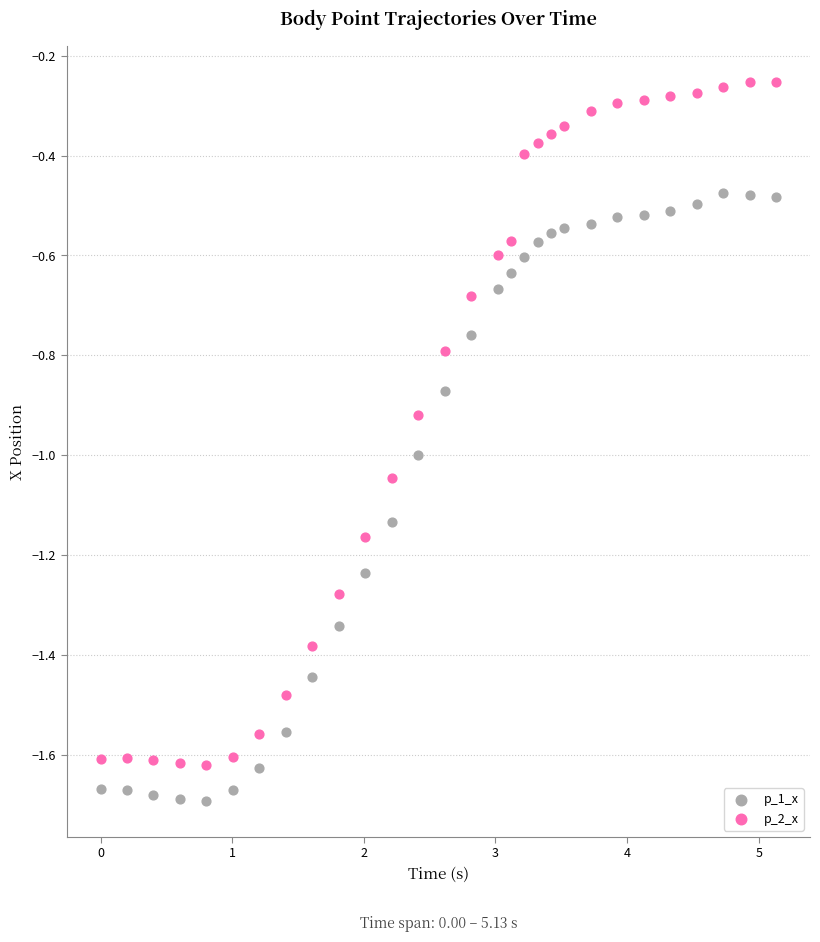

What are all the series names shown in the legend?

p_1_x, p_2_x